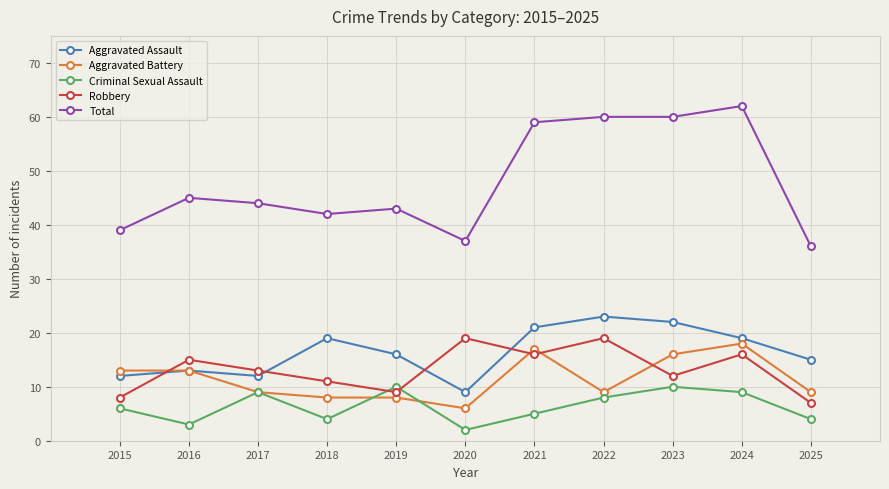

What is the difference between the highest and lowest values at 2023?

50